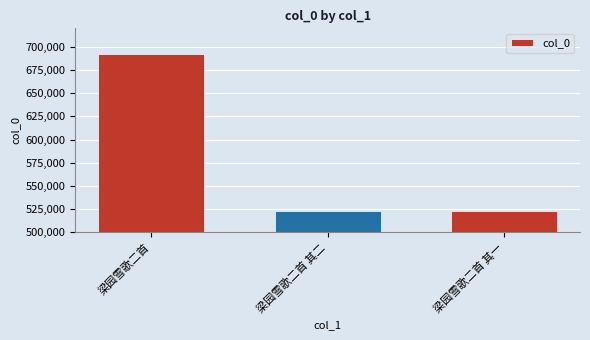

What is the smallest value displayed?

523229